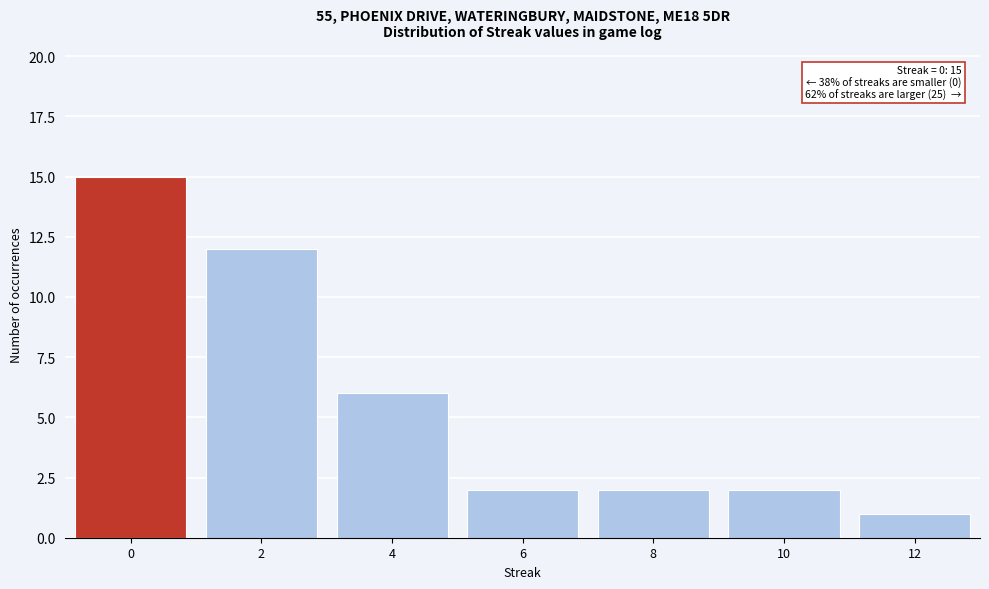

Reading right to left, what are all the values shown in this chart?

1	2	2	2	6	12	15